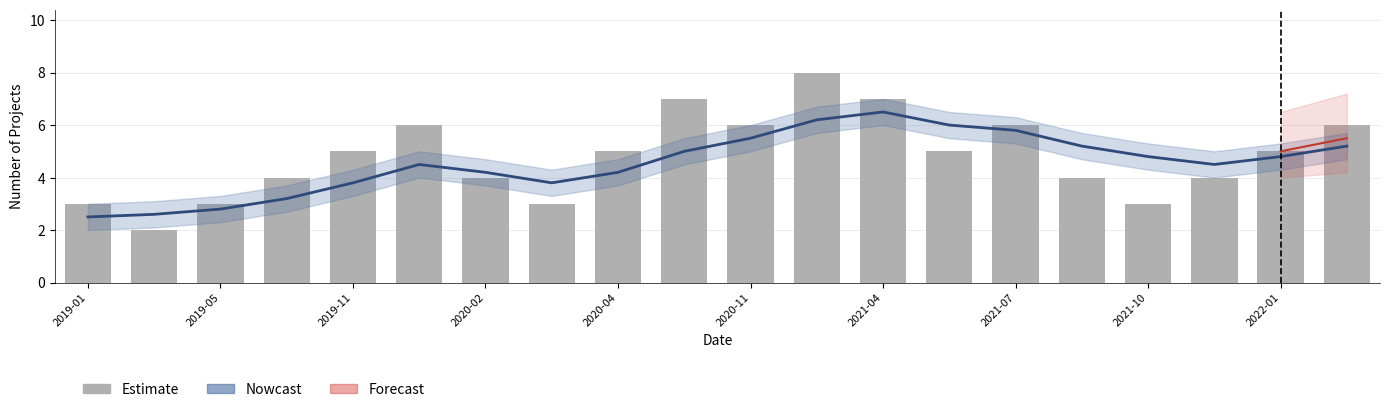

What is the maximum value shown in the chart?

8.0